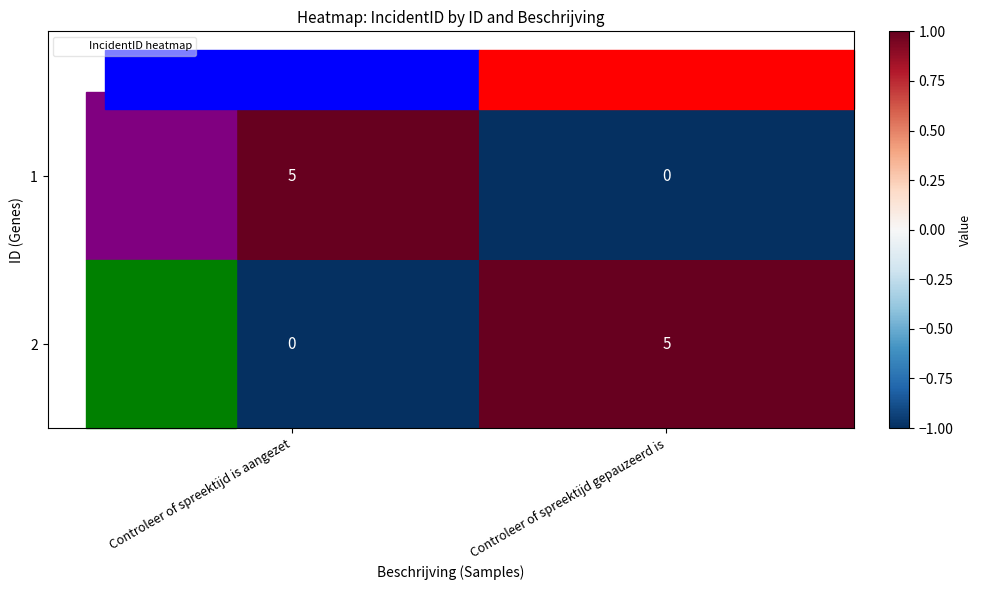

Is it true that 1 equals 3 at Controleer of spreektijd gepauzeerd is?

False